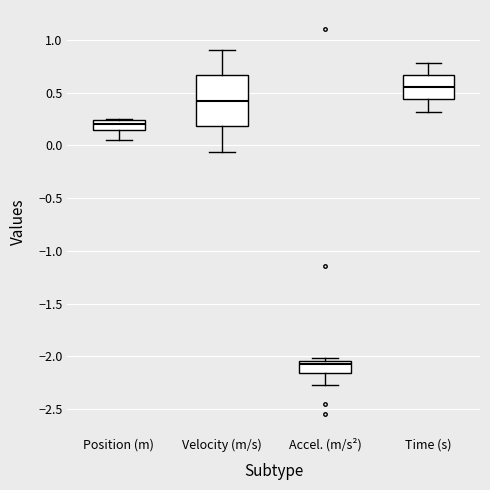

Reading left to right, transcribe this box plot: for each box, give where its median line is, the range the box spans, and where its two whiskers end, as read against the y-axis. The values are not printed on the chart, so give them approximately, as read against the axis.

Position (m): median 0.20, box 0.15 to 0.25, whiskers 0.05 to 0.25
Velocity (m/s): median 0.40, box 0.20 to 0.65, whiskers -0.05 to 0.90
Accel. (m/s²): median -2.05 (just below the box's upper edge), box -2.15 to -2.05, whiskers -2.25 to -2.00
Time (s): median 0.55, box 0.45 to 0.65, whiskers 0.30 to 0.80